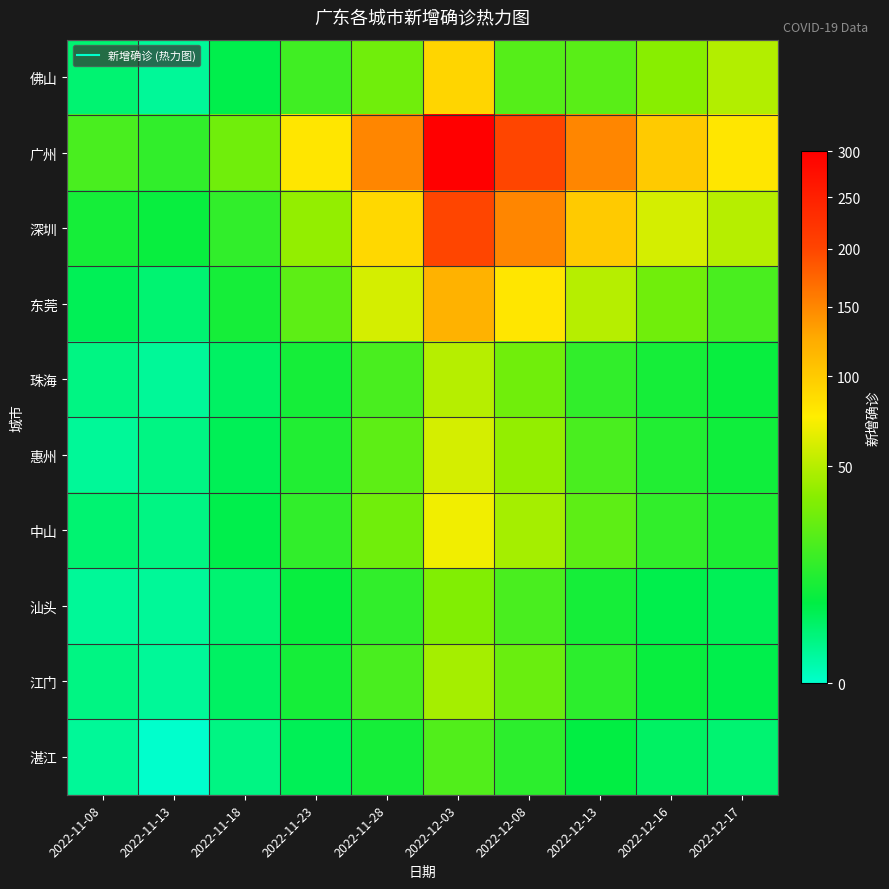

At which category does the chart reach its peak across all series?

2022-12-03